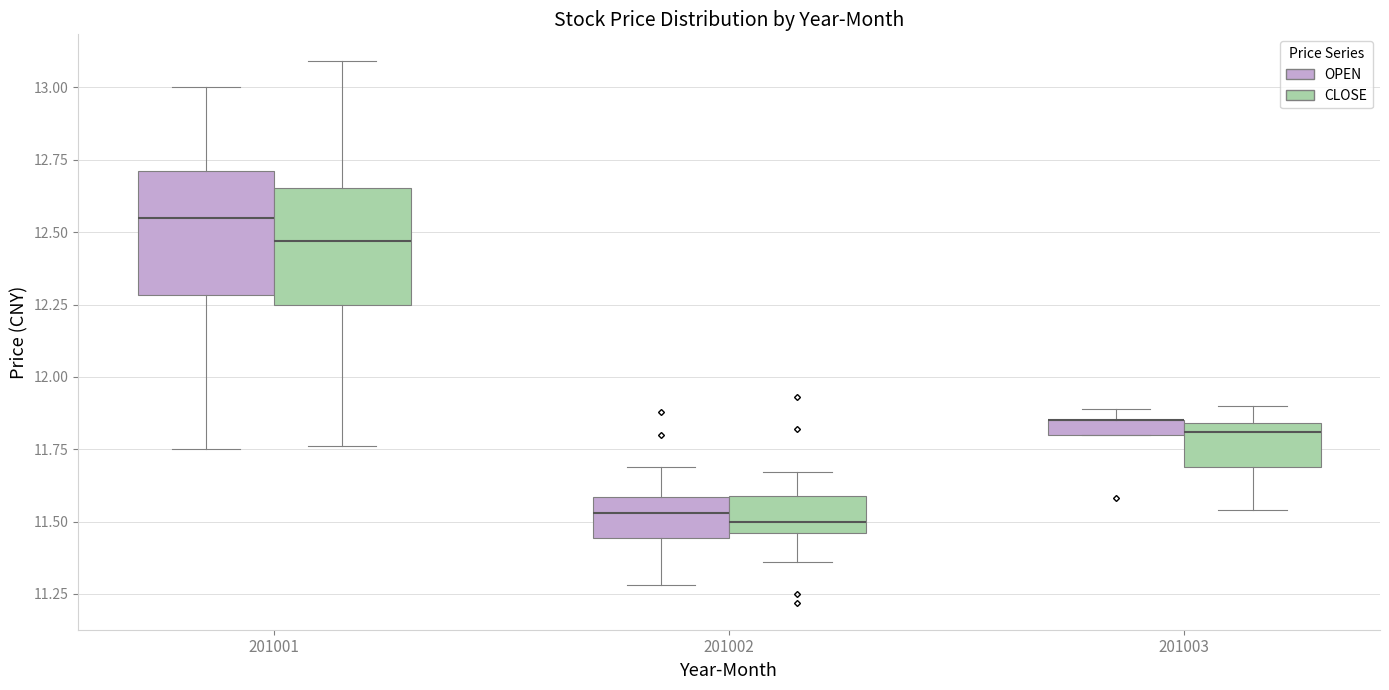

Where is the lower edge of the box for 201003 (CLOSE) on the y-axis? The values are not printed on the chart, so give them approximately, as read against the axis.

11.70